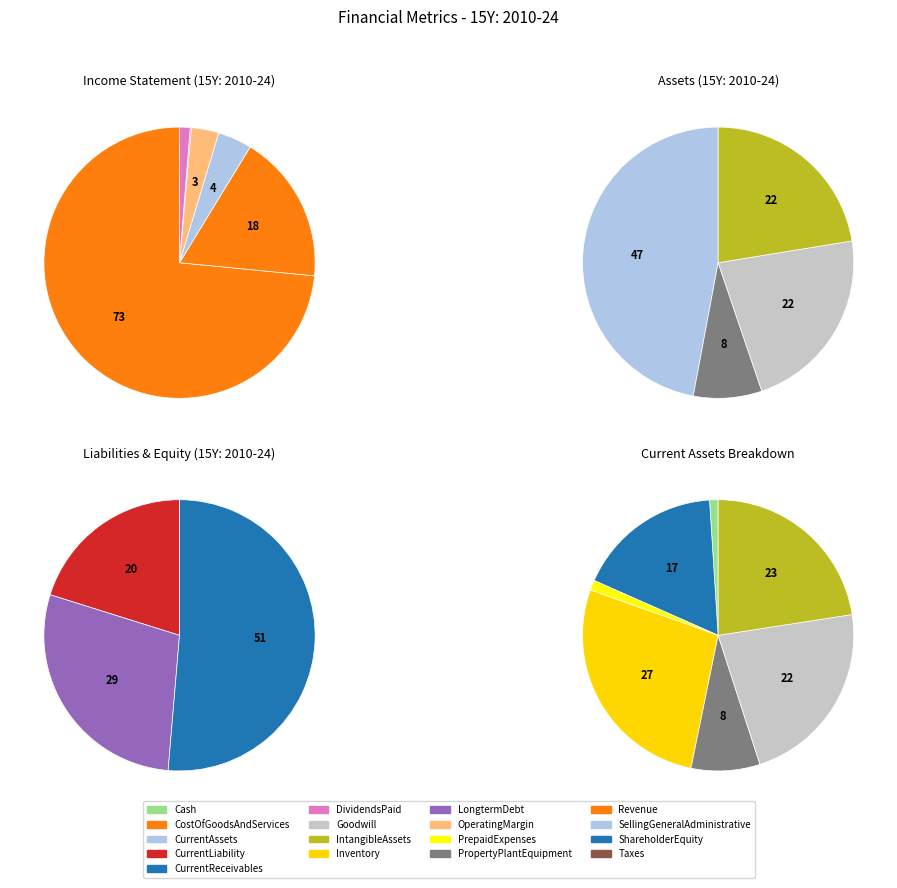

How many segments does this pie chart have?

20